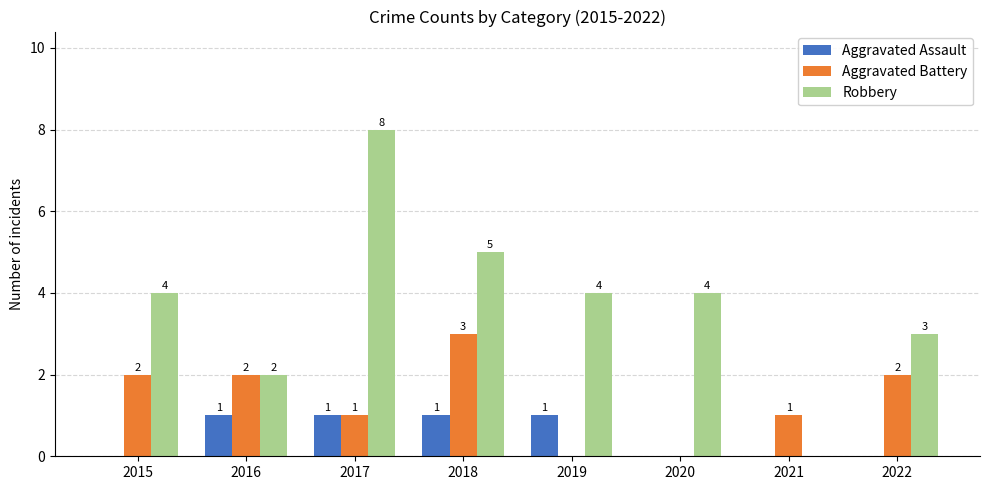

Which series has the widest spread of values?

Robbery